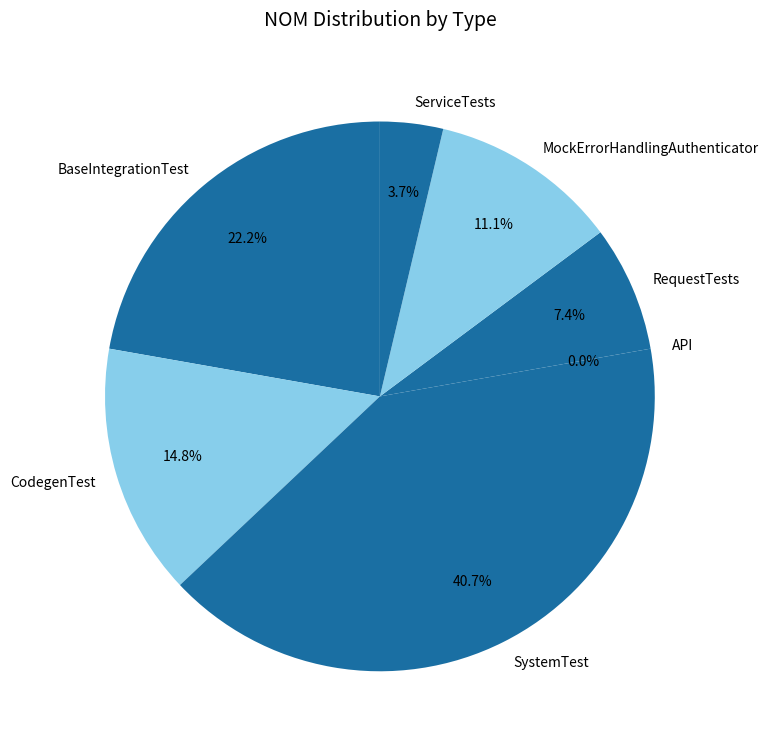

Is CodegenTest the majority of the pie?

No